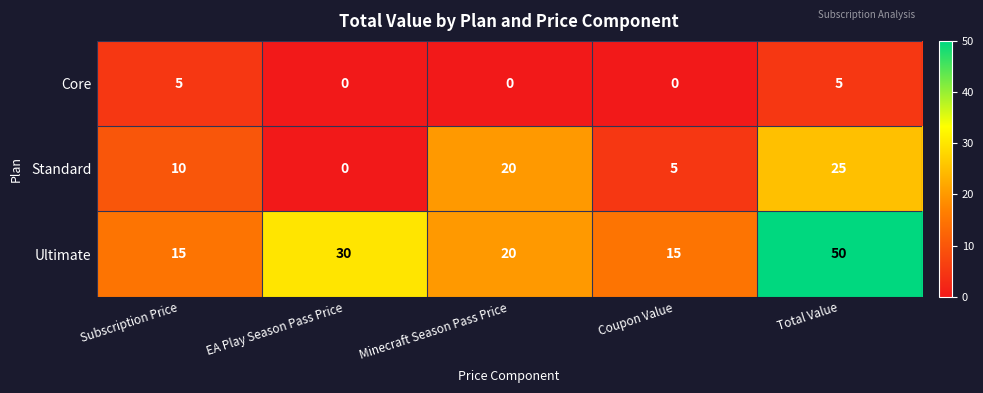

What is the difference between the Ultimate values at Subscription Price and Minecraft Season Pass Price?

5